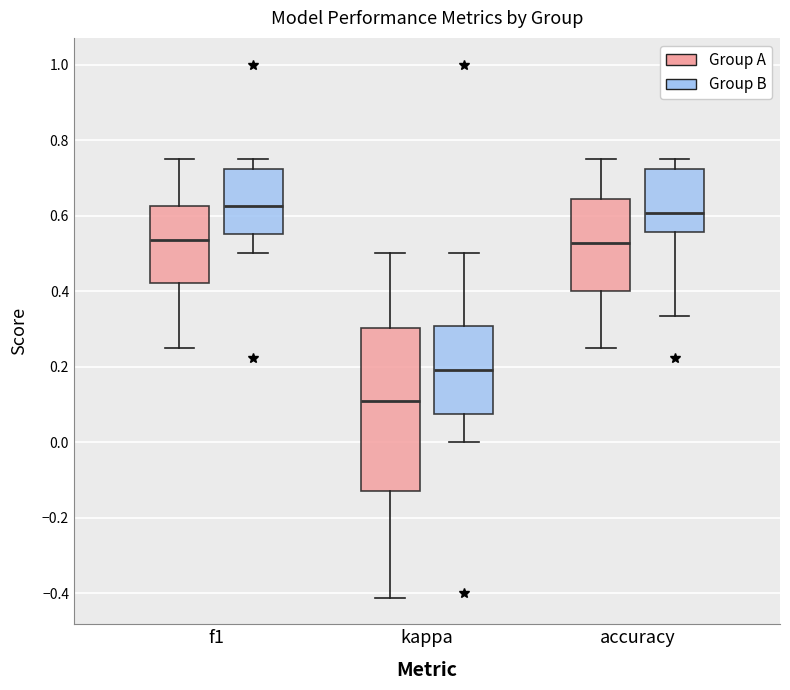

Where does the median line of the box for kappa (Group B) sit on the y-axis? The values are not printed on the chart, so give them approximately, as read against the axis.

0.20